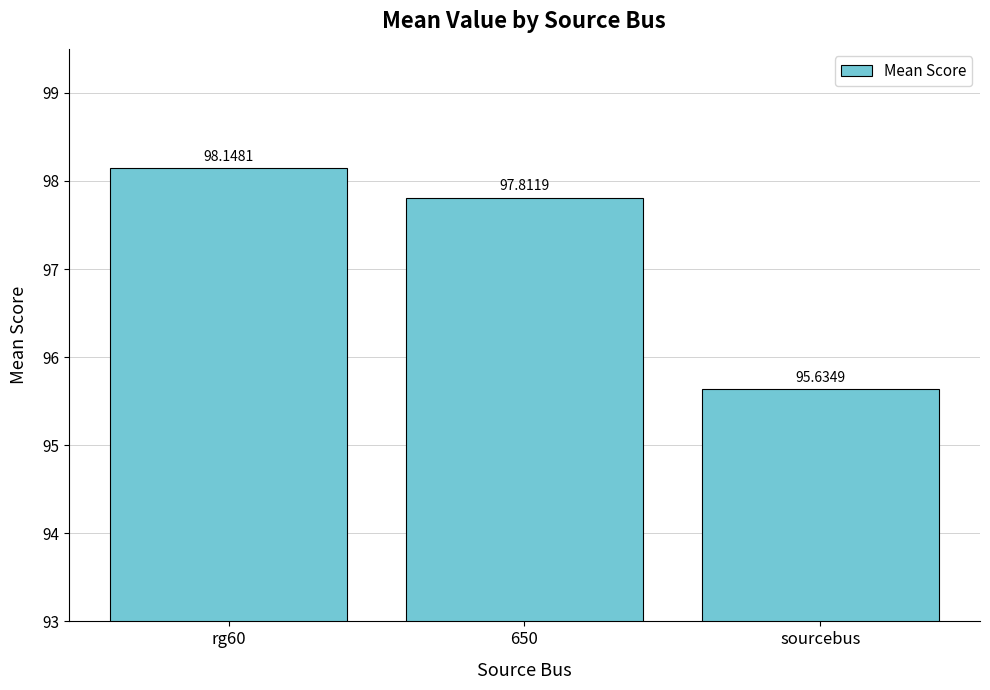

Which label corresponds to the smallest value in the chart?

sourcebus